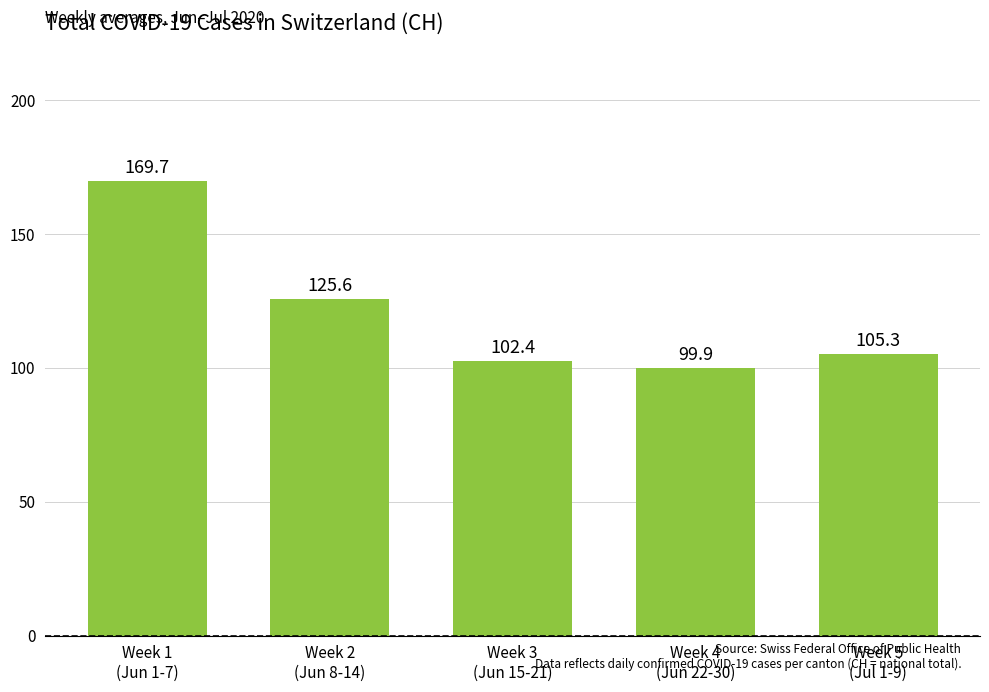

What is the sum of all values?

602.9